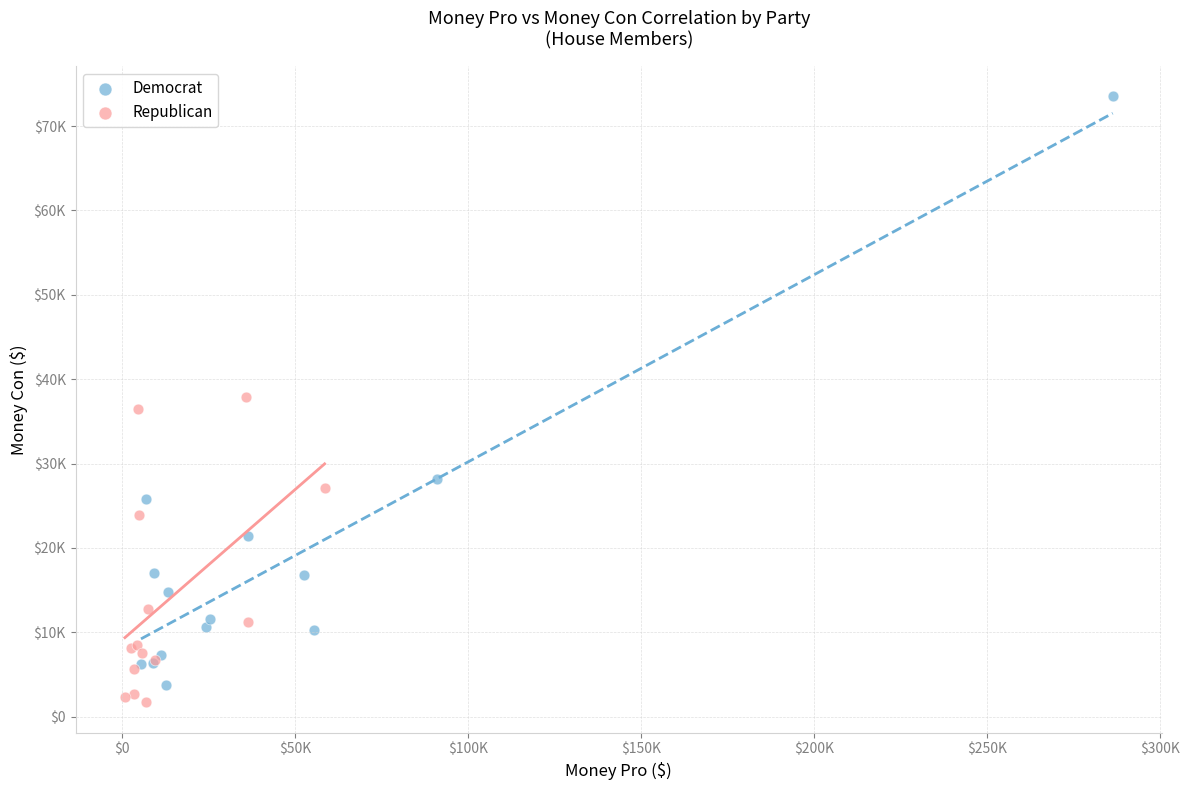

What are all the series names shown in the legend?

Democrat, Republican